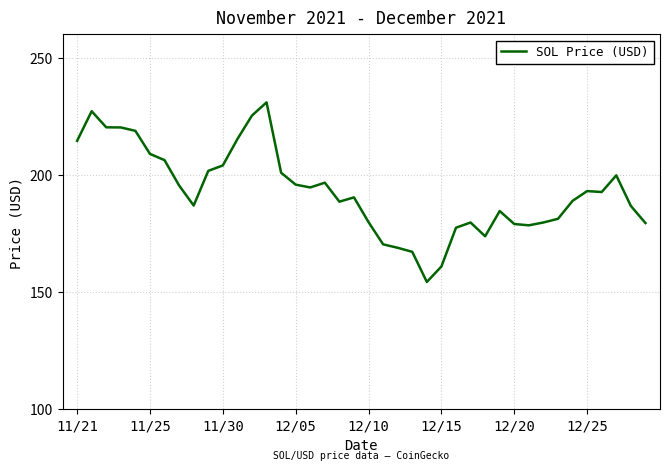

What is the minimum value shown in the chart?

154.3